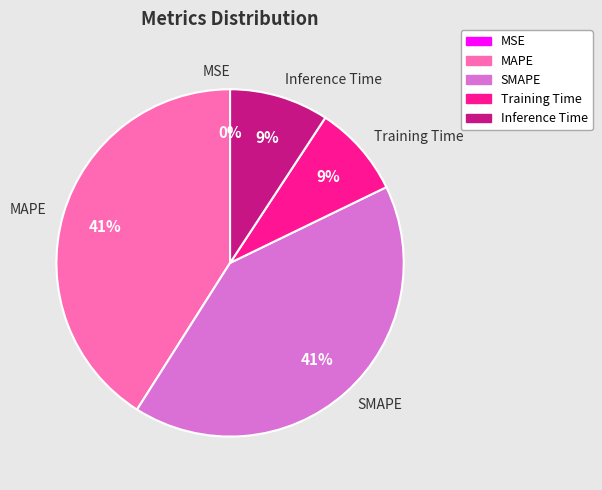

To the nearest percent, what percentage of the pie is Inference Time?

9%